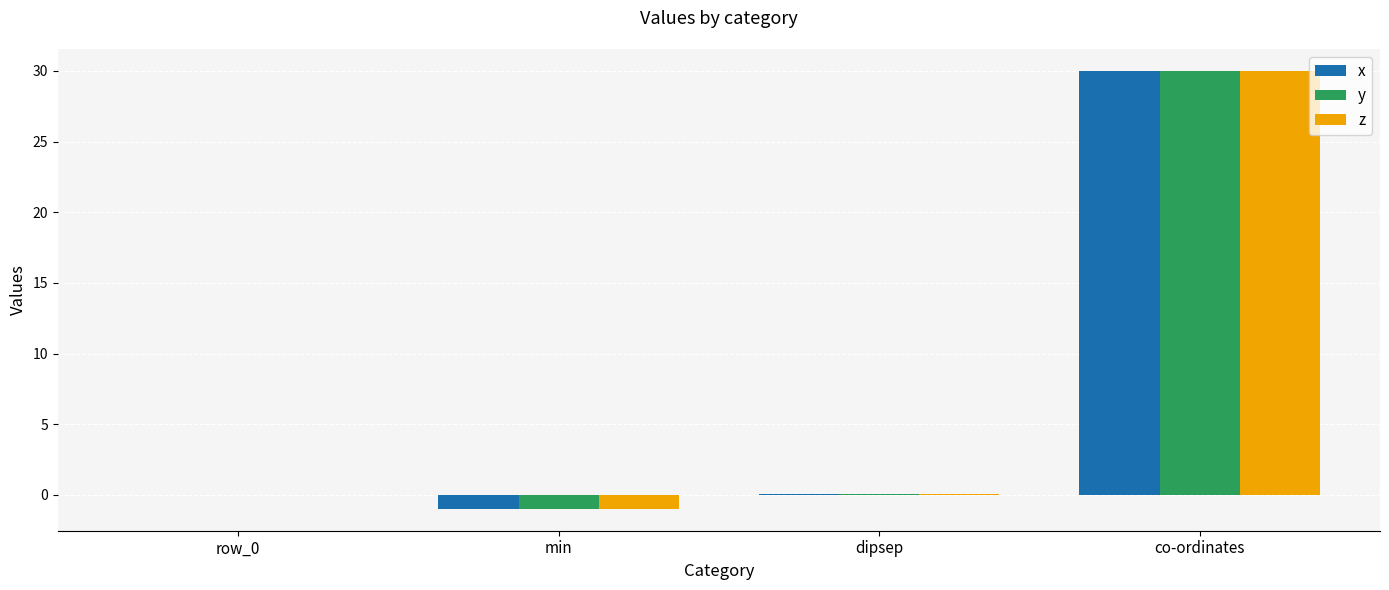

What is the sum of the z values at min and co-ordinates?

29.0